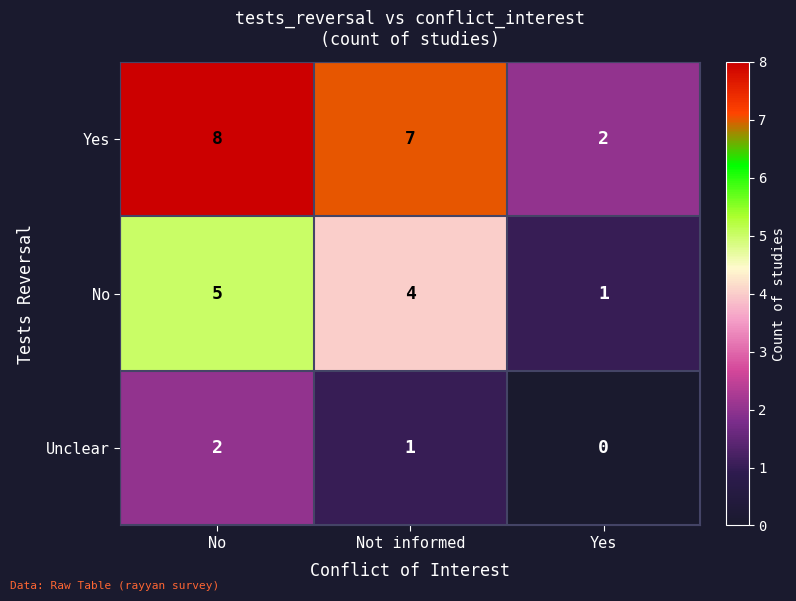

Which series has the largest total across all categories?

Yes